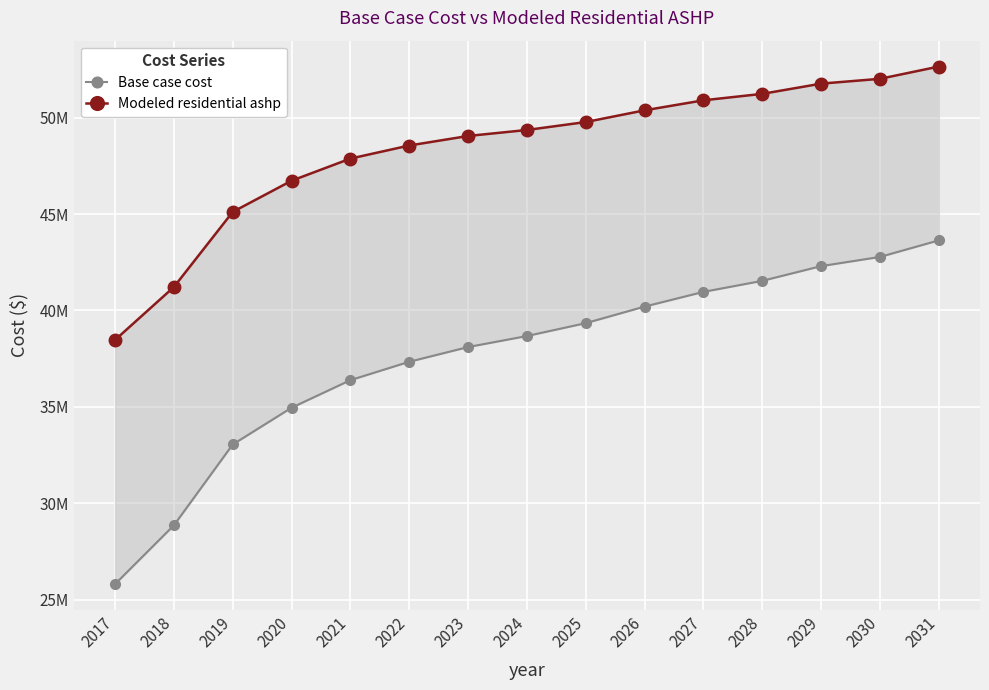

True or false: Modeled residential ashp and Base case cost cross at least once.

False